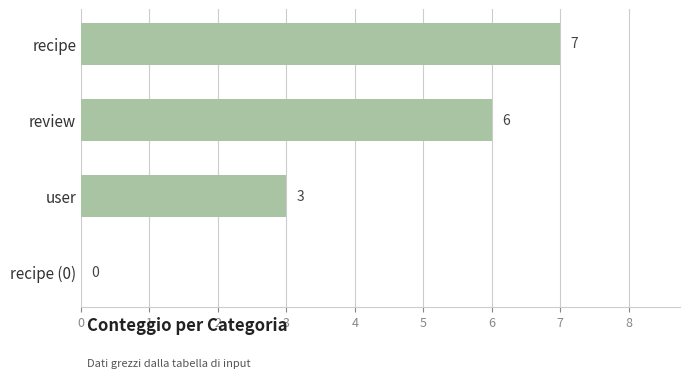

What is the sum of all values?

16